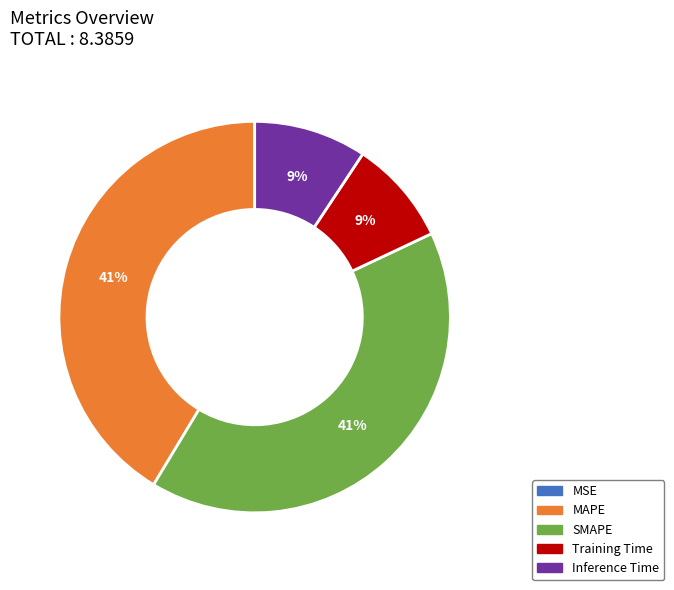

Is there any slice that represents more than half of the pie?

No